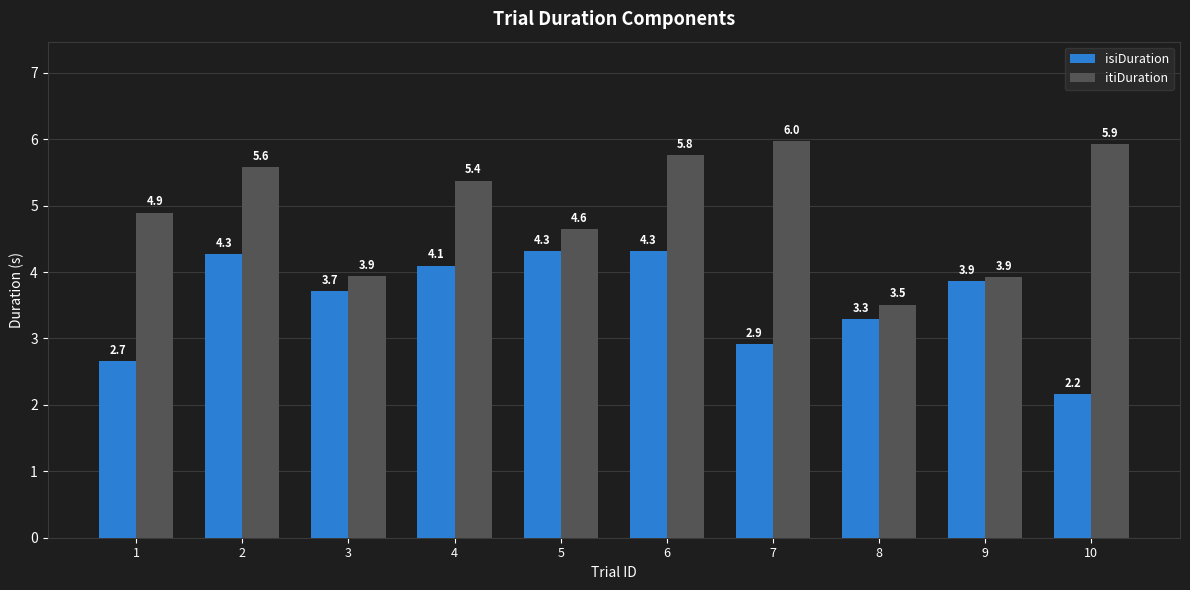

Which series has the largest range (max minus min)?

itiDuration